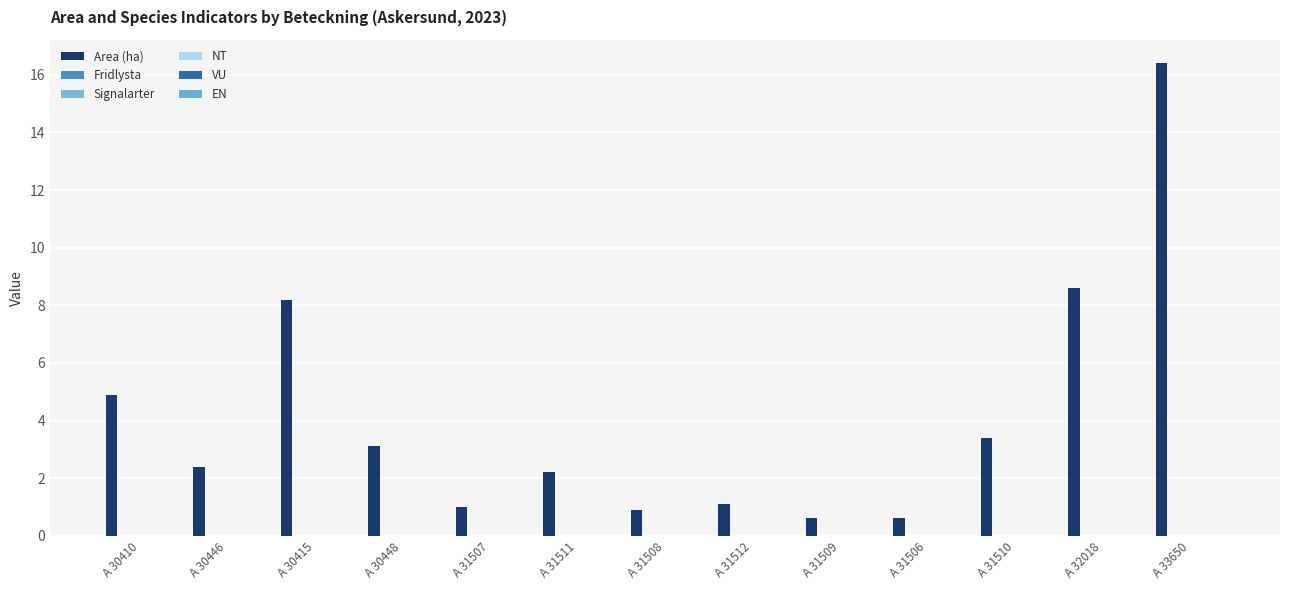

Are the bars horizontal?

No